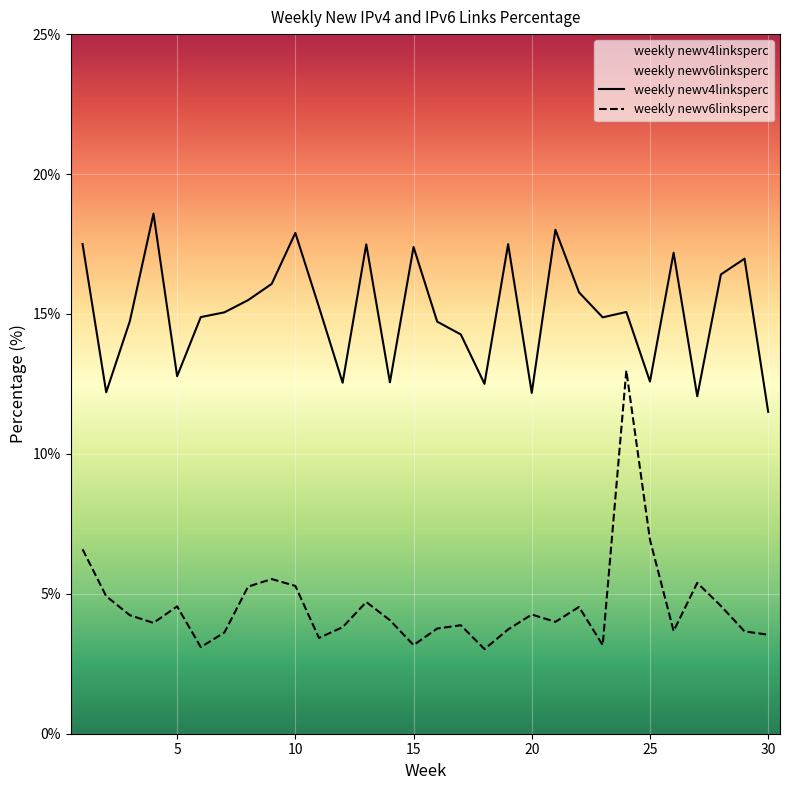

What is the difference between the maximum and minimum values in the weekly newv4linksperc series?

7.1